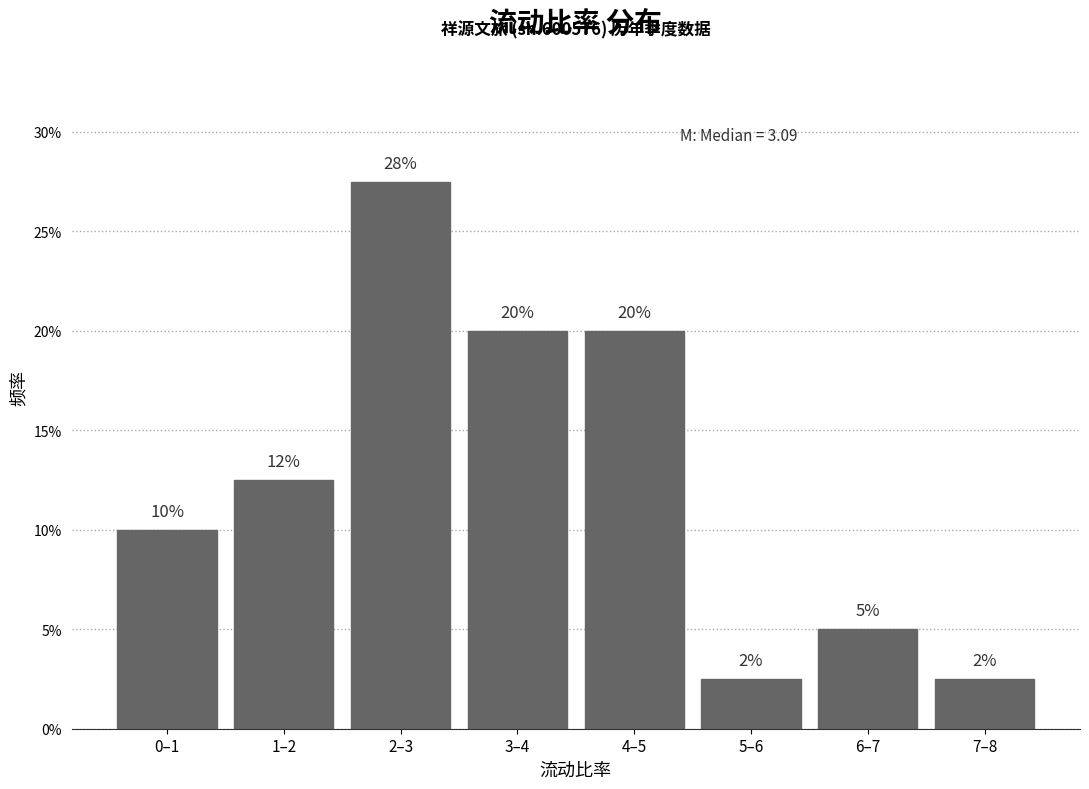

Are the bars horizontal?

No